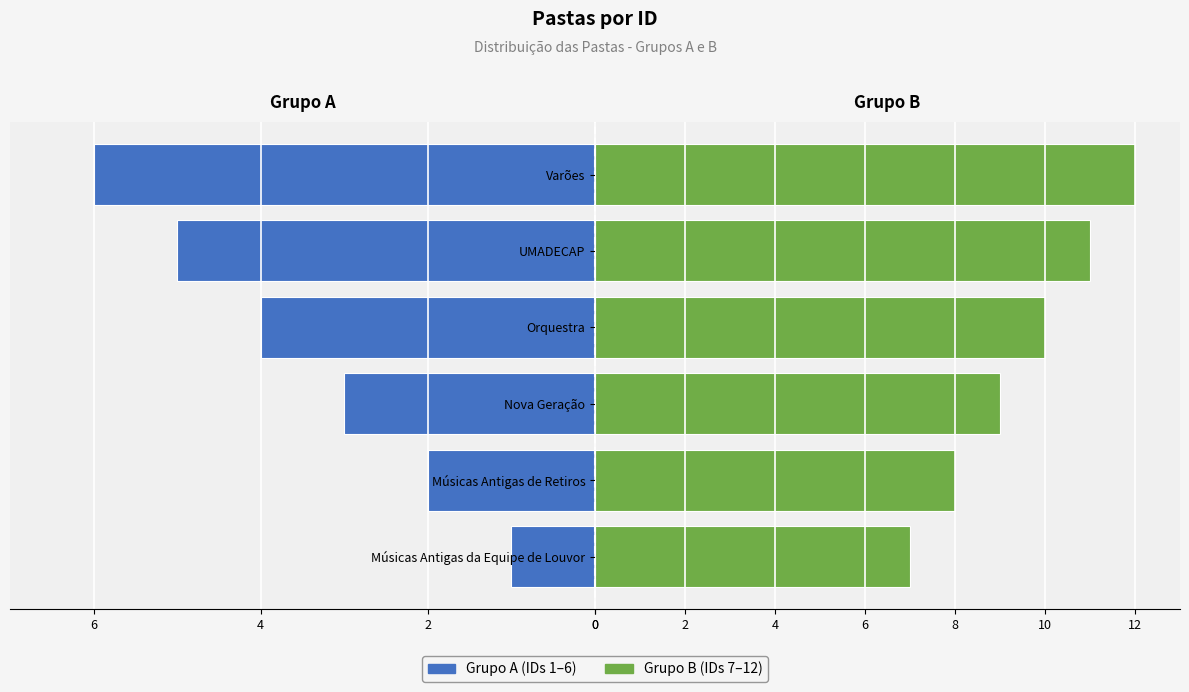

What is the difference between the maximum and minimum values in the Grupo A (IDs 1-6) series?

5